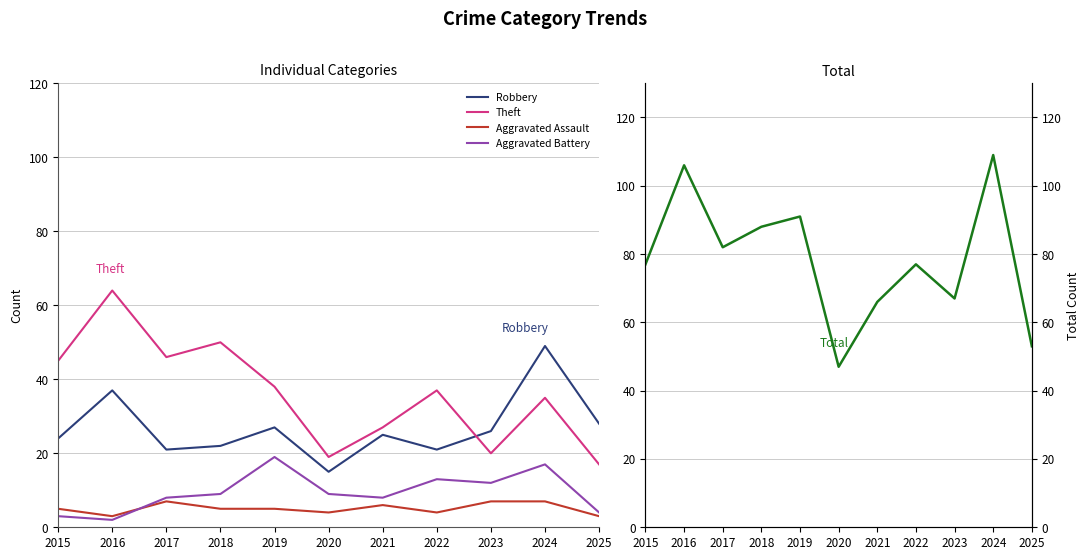

What is the sum of the Aggravated Assault values at 2015 and 2023?

12